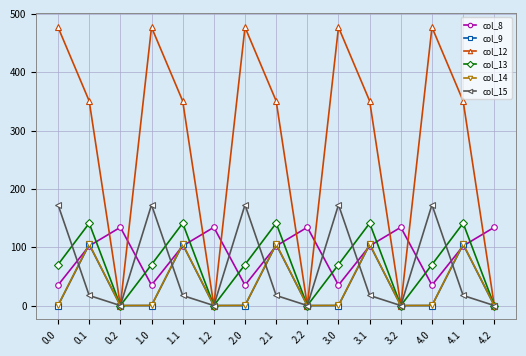

At how many categories does at least one series exceed 460?

5